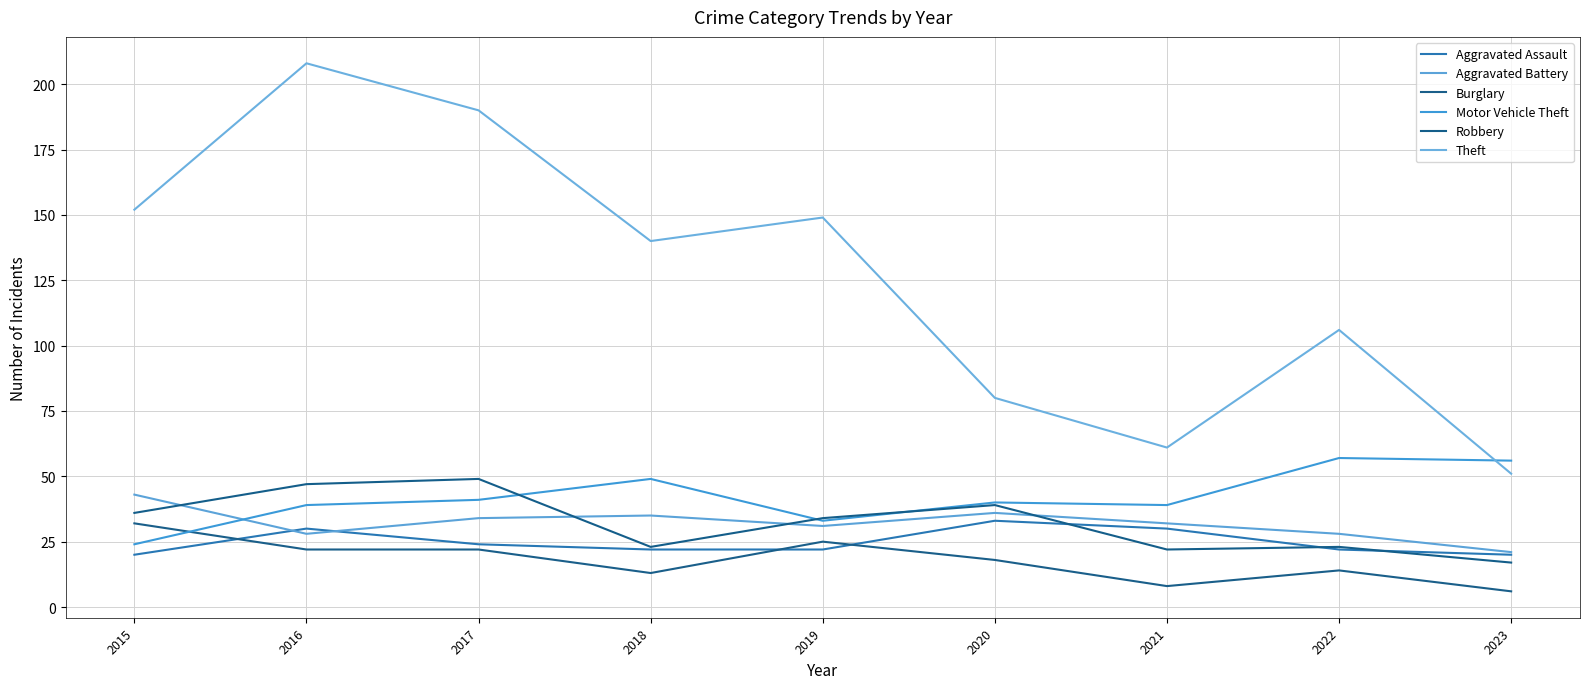

At which category does Theft reach its first local peak?

2016